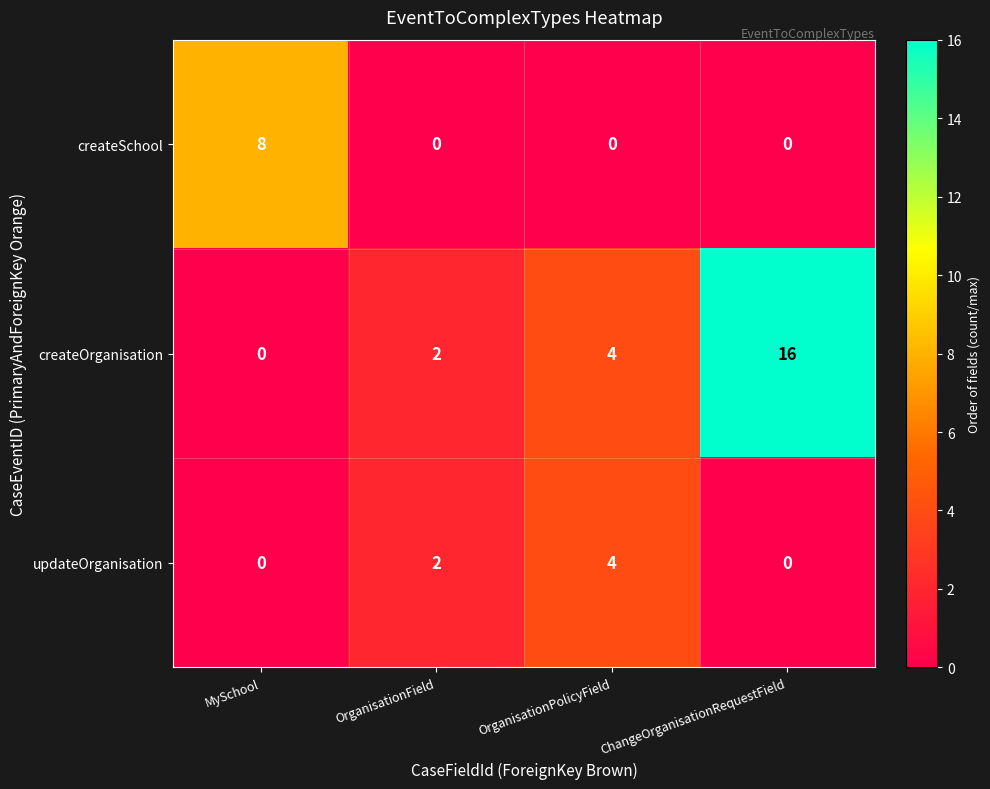

Reading left to right, extract all data points from this chart.

createSchool: 8	0	0	0
createOrganisation: 0	2	4	16
updateOrganisation: 0	2	4	0